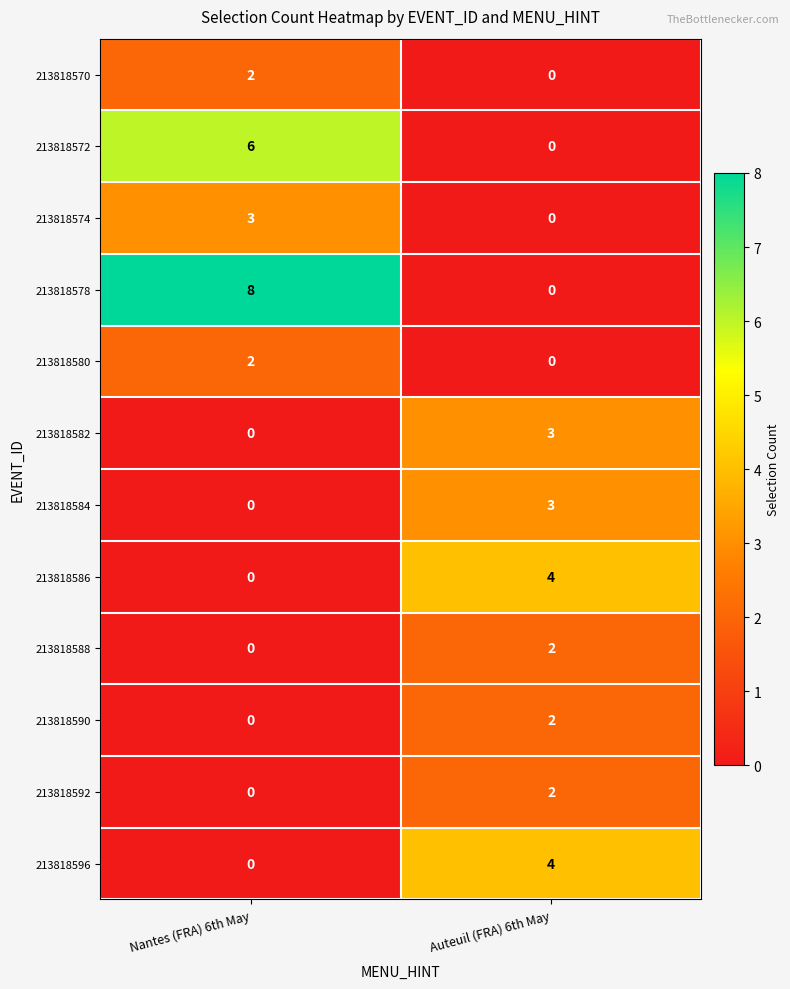

How many categories are shown in the chart?

2